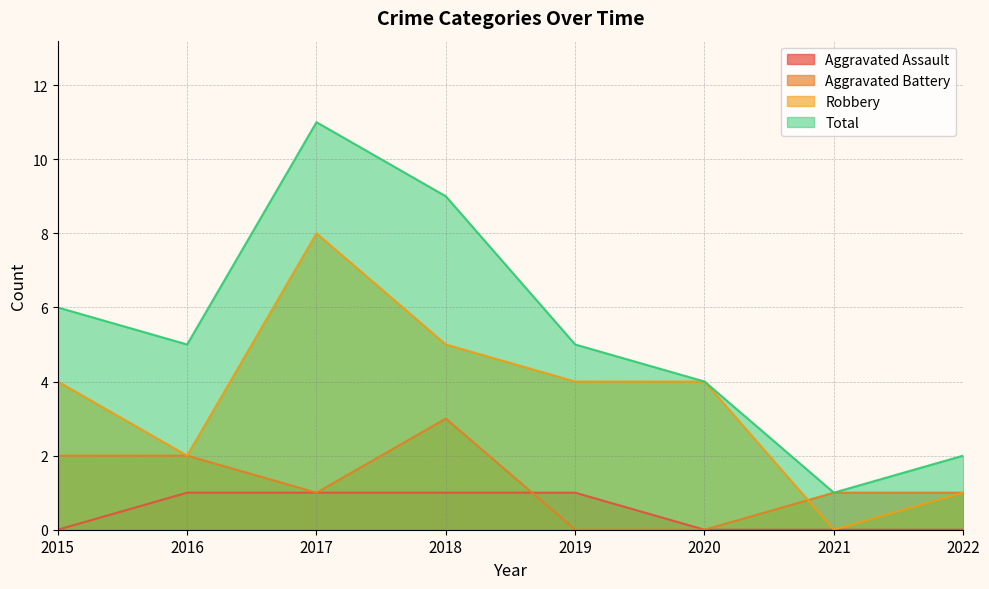

True or false: Robbery and Total intersect in this chart.

False